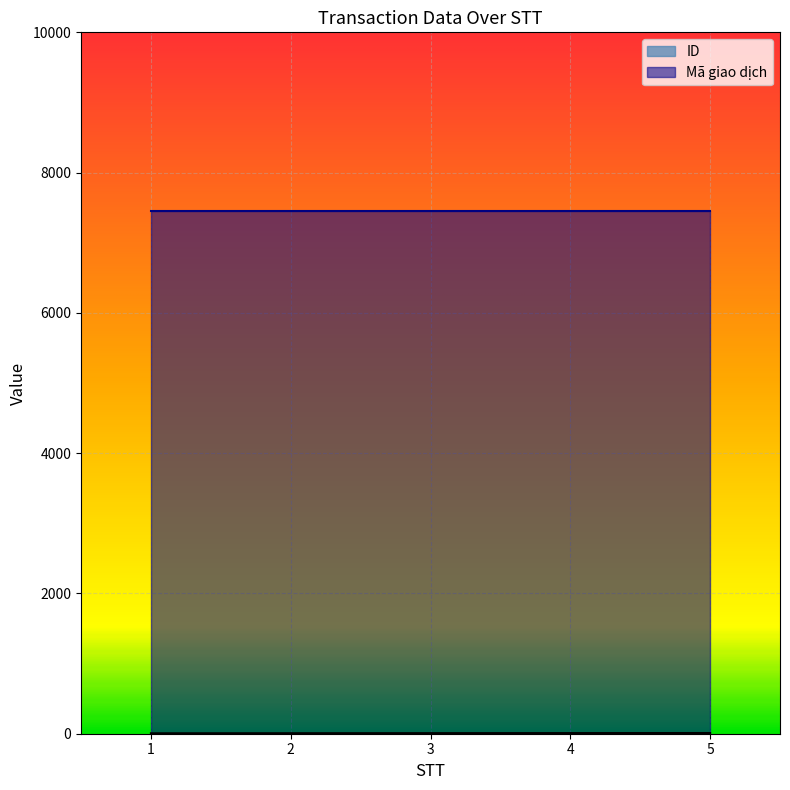

Approximately how many times larger is the value at 1 compared to 2?

0.9